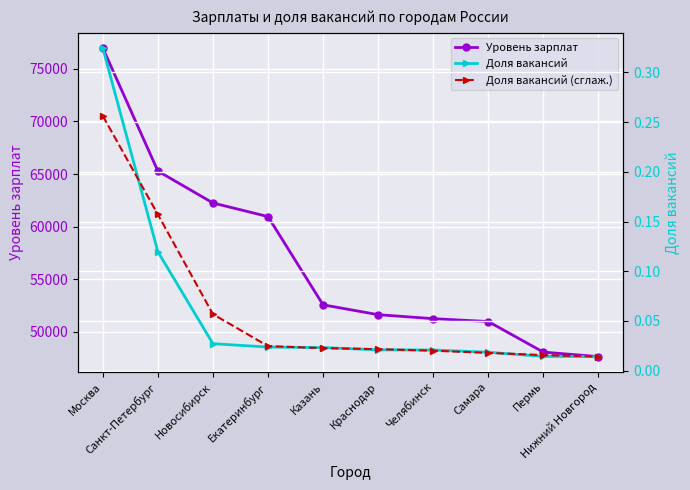

How many data points does each series have?

10